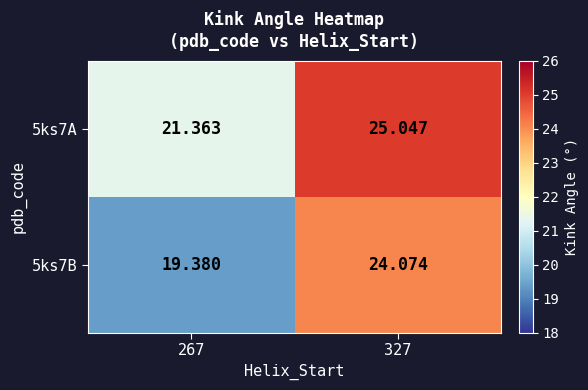

Reading left to right, what are all the values shown in this chart?

5ks7A: 267=21.4	327=25.0
5ks7B: 267=19.4	327=24.1